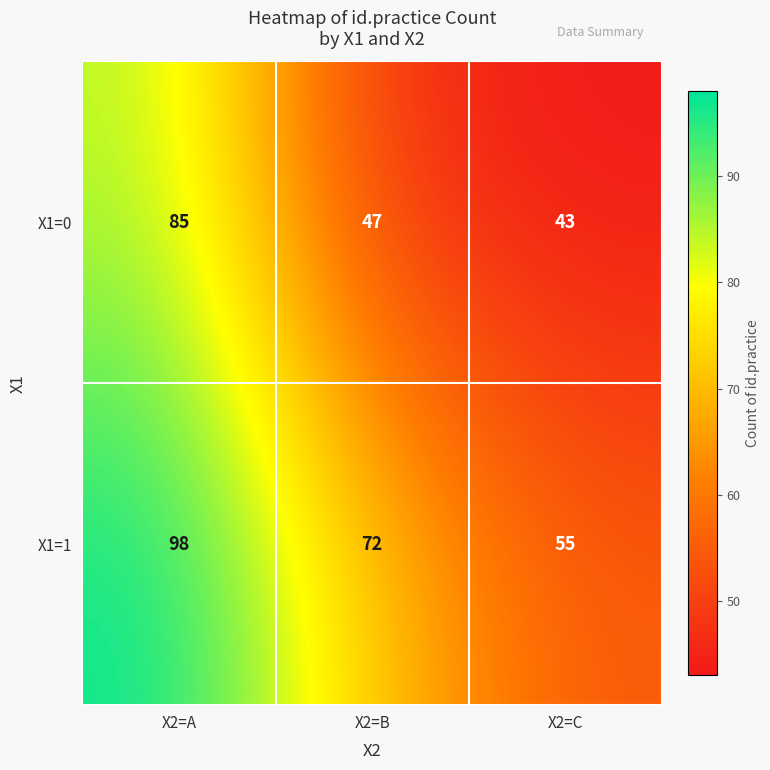

True or false: X1=1 has a value of 137 at X2=A.

False